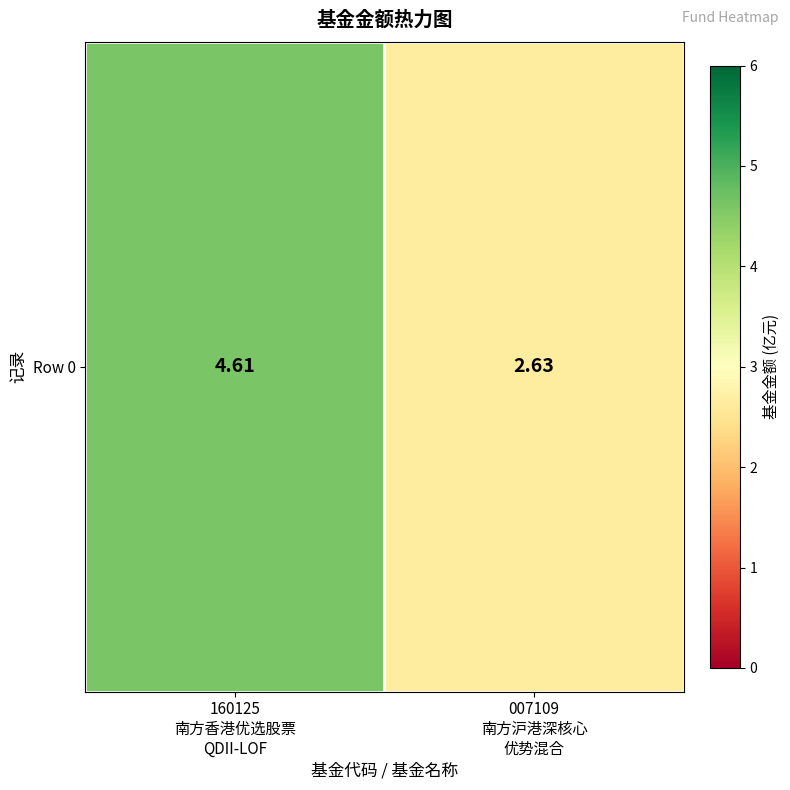

Read the value at 160125
南方香港优选股票
QDII-LOF.

4.6